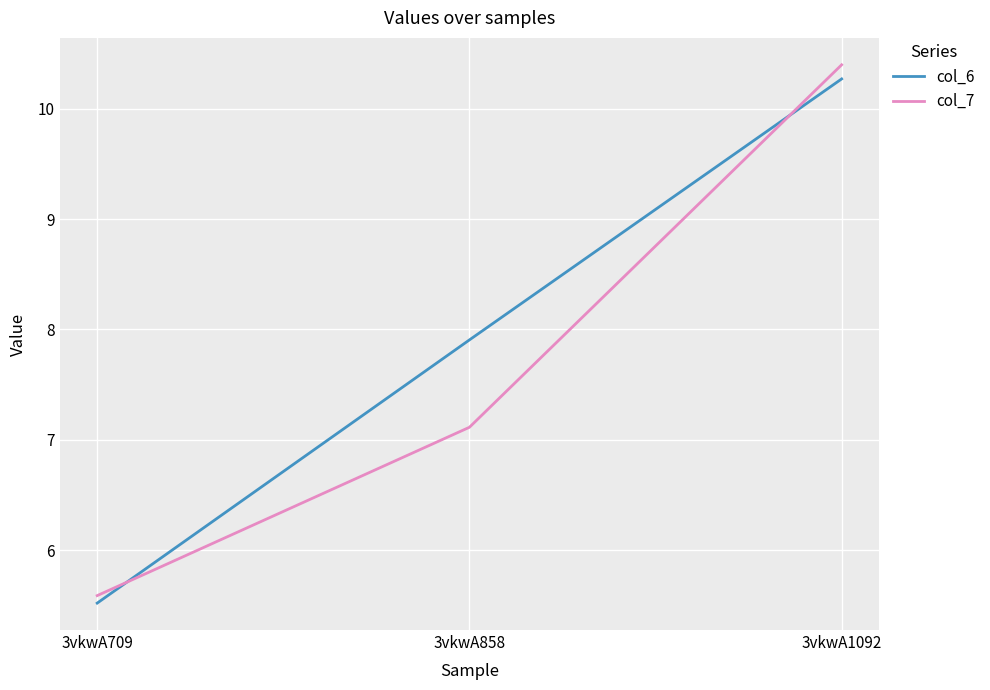

Is the value of col_7 at 3vkwA1092 greater than the value of col_6 at 3vkwA709?

Yes